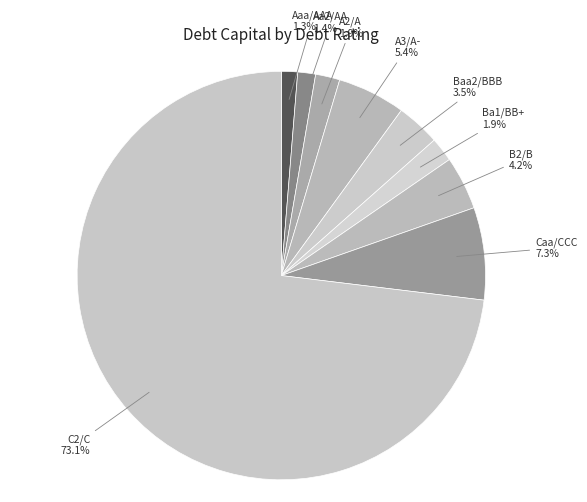

What portion of the pie excludes A3/A-?

94.6%